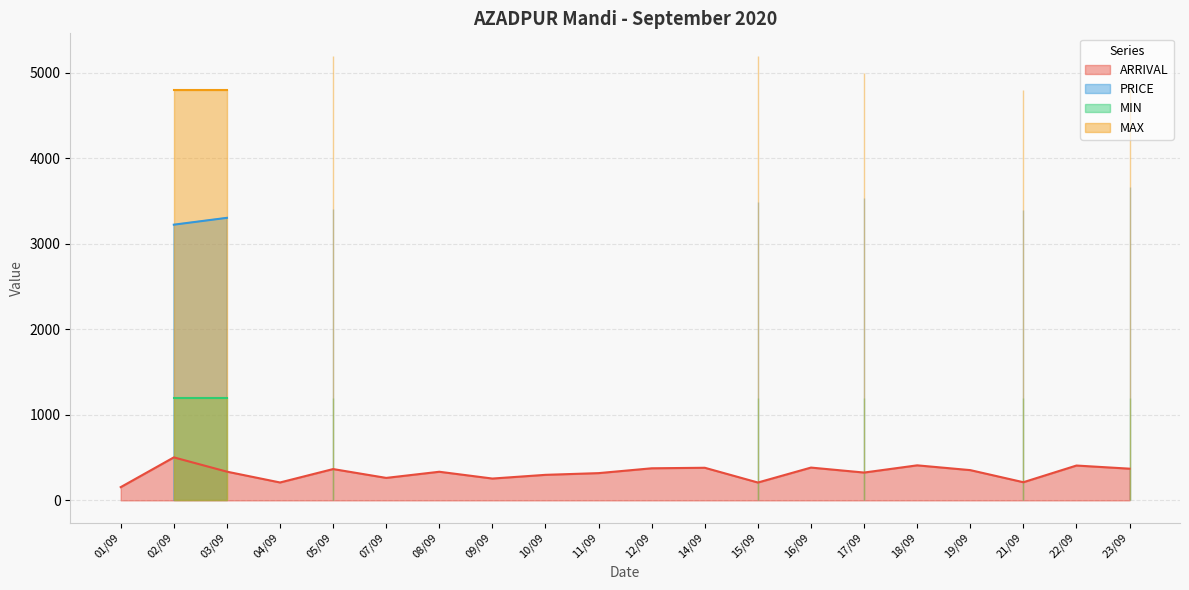

Reading left to right, transcribe all the data shown in this chart.

ARRIVAL: 154.9	502.7	335.7	209.3	366.1	262.8	334.6	255.2	298.6	318.6	375.1	381.2	208.8	383.5	325.3	409.6	353.7	212.3	407.3	370.6
PRICE: 0.0	3223.0	3303.0	0.0	3412.0	0.0	0.0	0.0	0.0	0.0	0.0	0.0	3491.0	0.0	3533.0	0.0	0.0	3400.0	0.0	3660.0
MIN: 0.0	1200.0	1200.0	0.0	1200.0	0.0	0.0	0.0	0.0	0.0	0.0	0.0	1200.0	0.0	1200.0	0.0	0.0	1200.0	0.0	1200.0
MAX: 0.0	4800.0	4800.0	0.0	5200.0	0.0	0.0	0.0	0.0	0.0	0.0	0.0	5200.0	0.0	5000.0	0.0	0.0	4800.0	0.0	4800.0